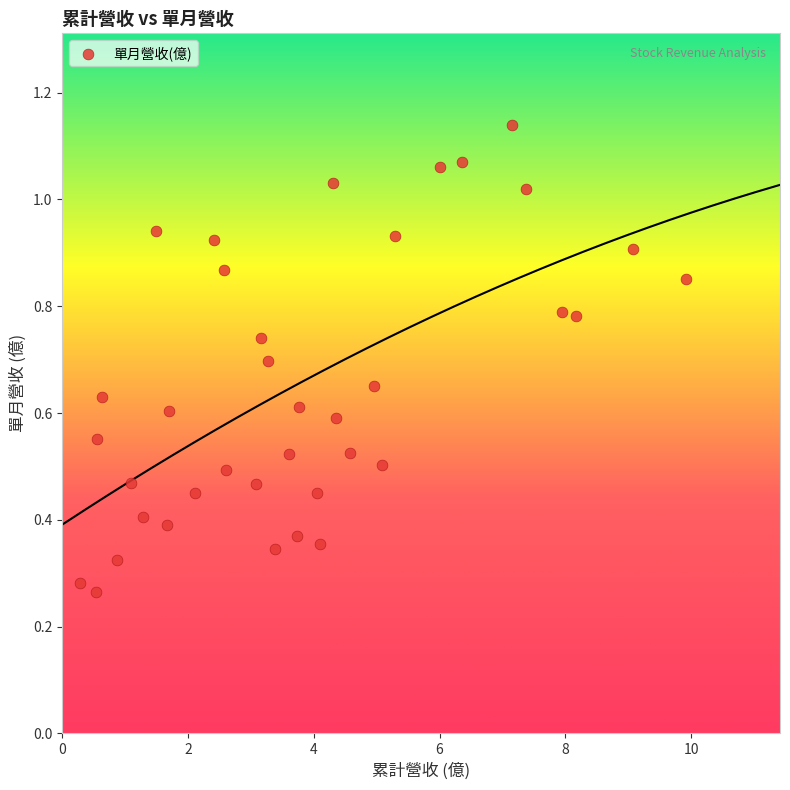

What is the range of X values (max minus min)?

9.6